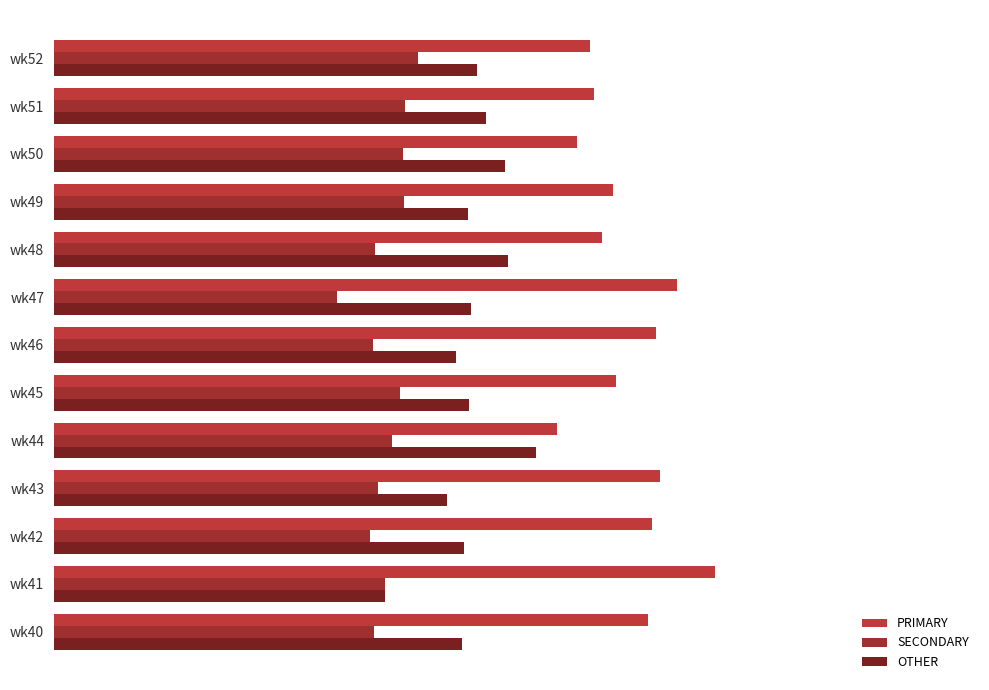

At which category does the chart reach its peak across all series?

wk41